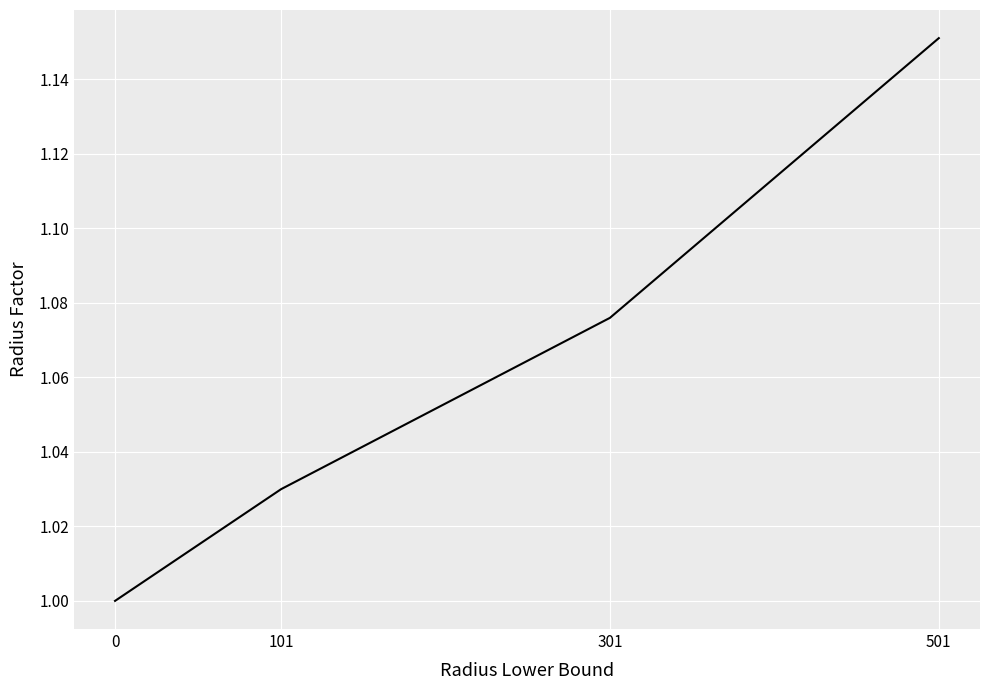

What is the difference between the maximum and minimum values?

0.2